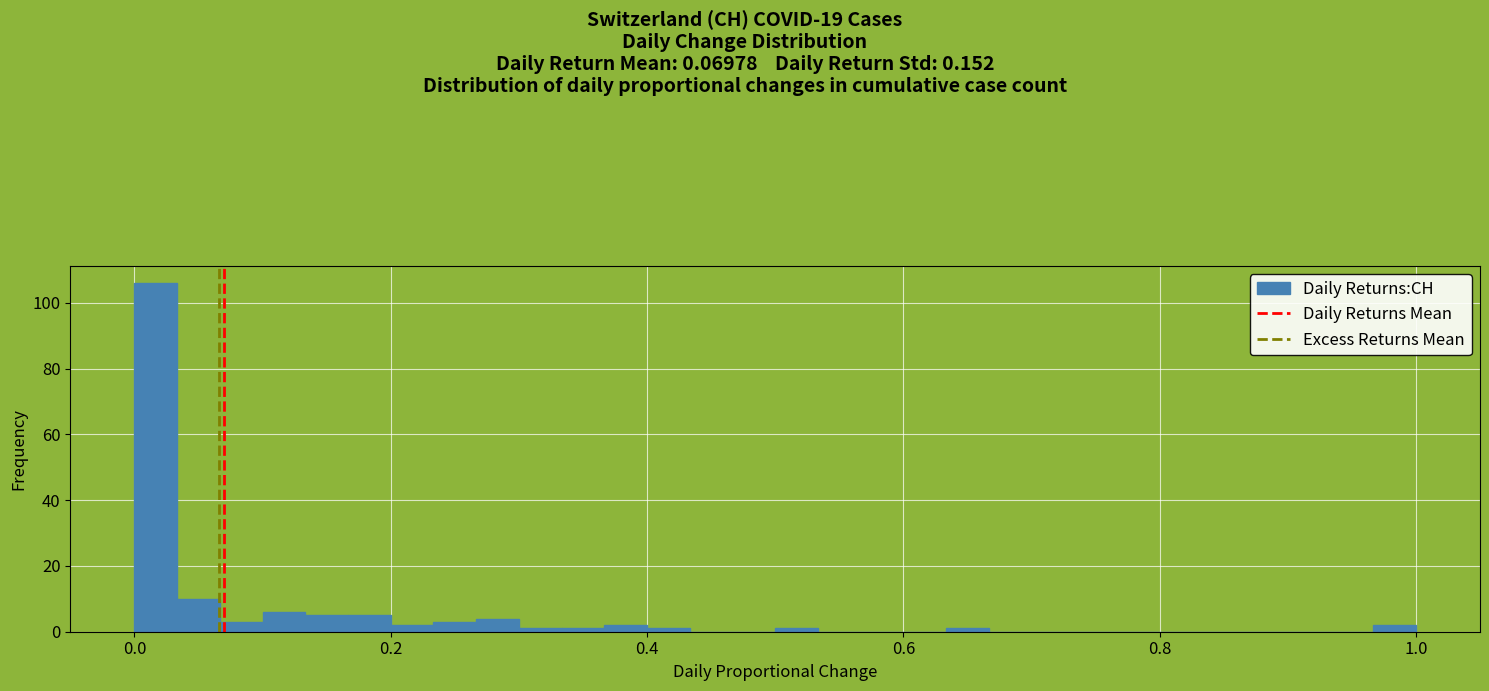

Around what value on the x-axis is the tallest bar? Give the approximate position of its centre, as read against the axis.

0.02